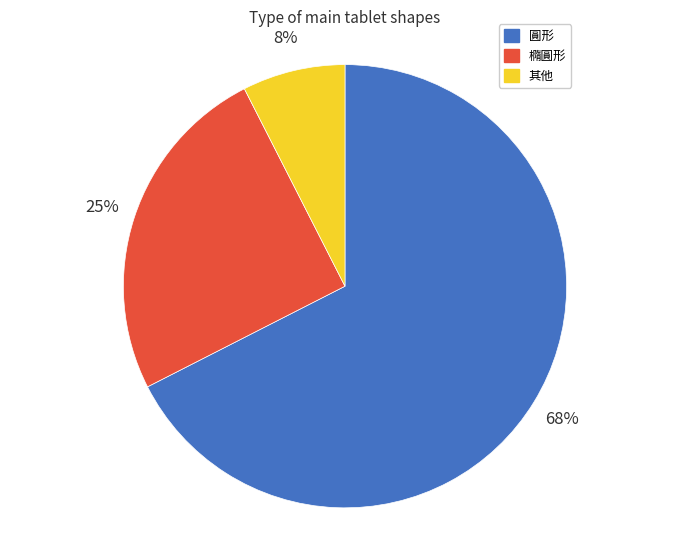

Which category accounts for the majority?

圓形